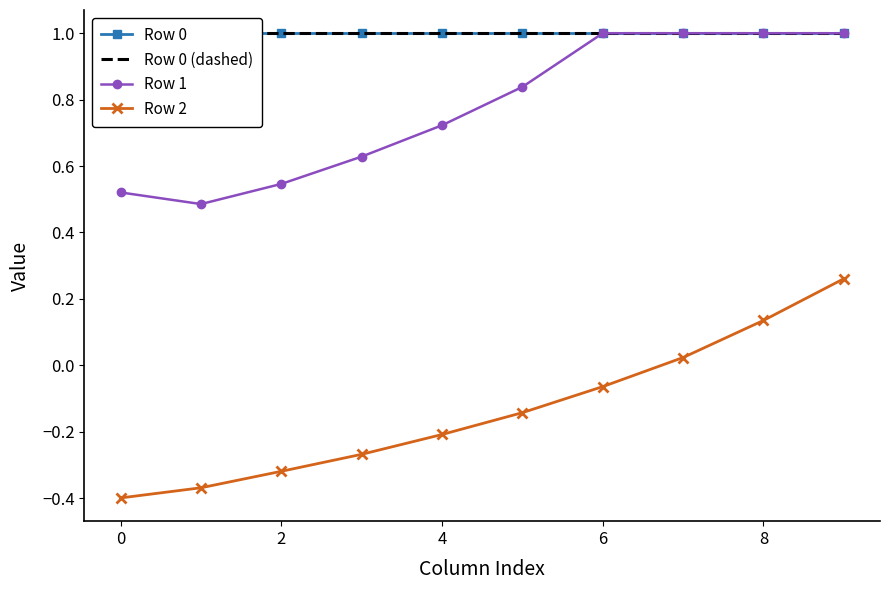

What is the greatest value displayed?

1.0